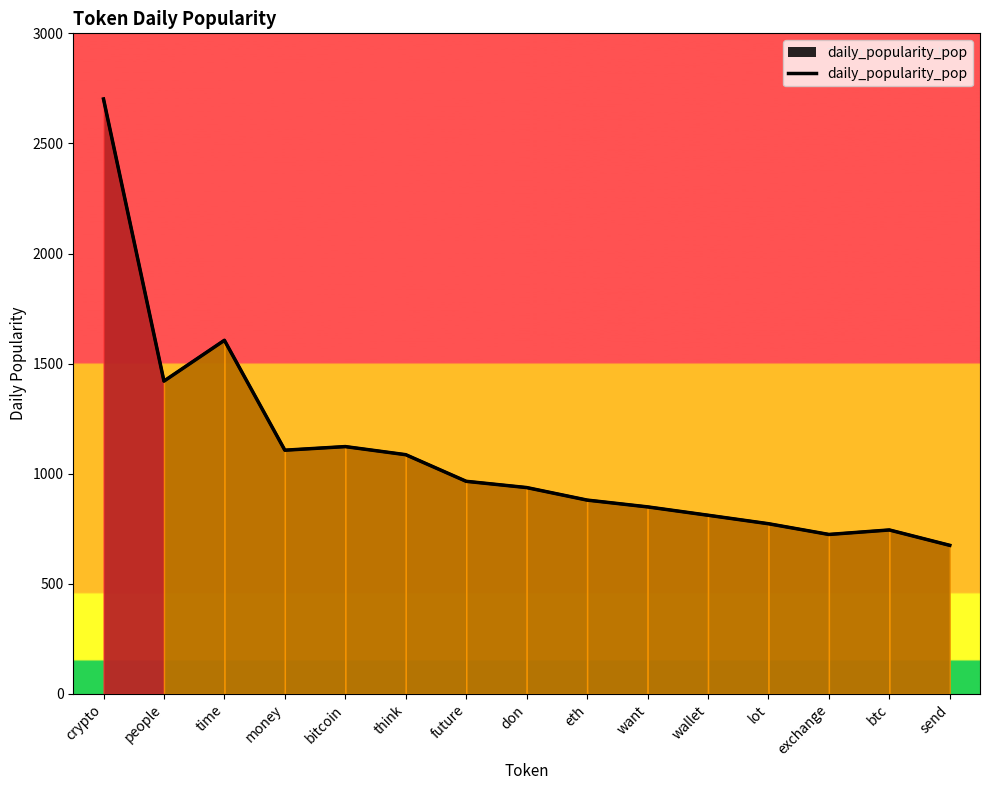

Between wallet and exchange, which is larger?

wallet